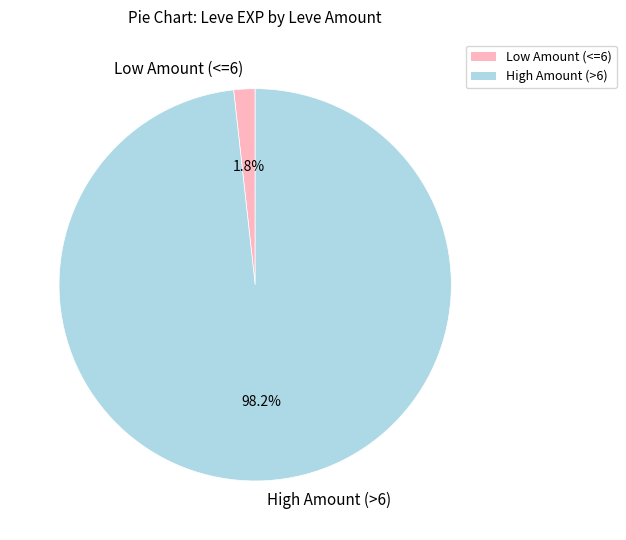

Rank the categories by value from lowest to highest.

Low Amount (<=6), High Amount (>6)